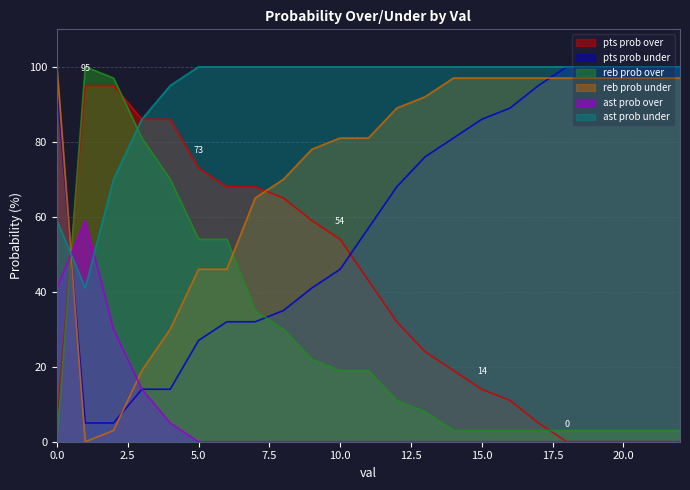

At which category does ast prob over reach its first local peak?

1